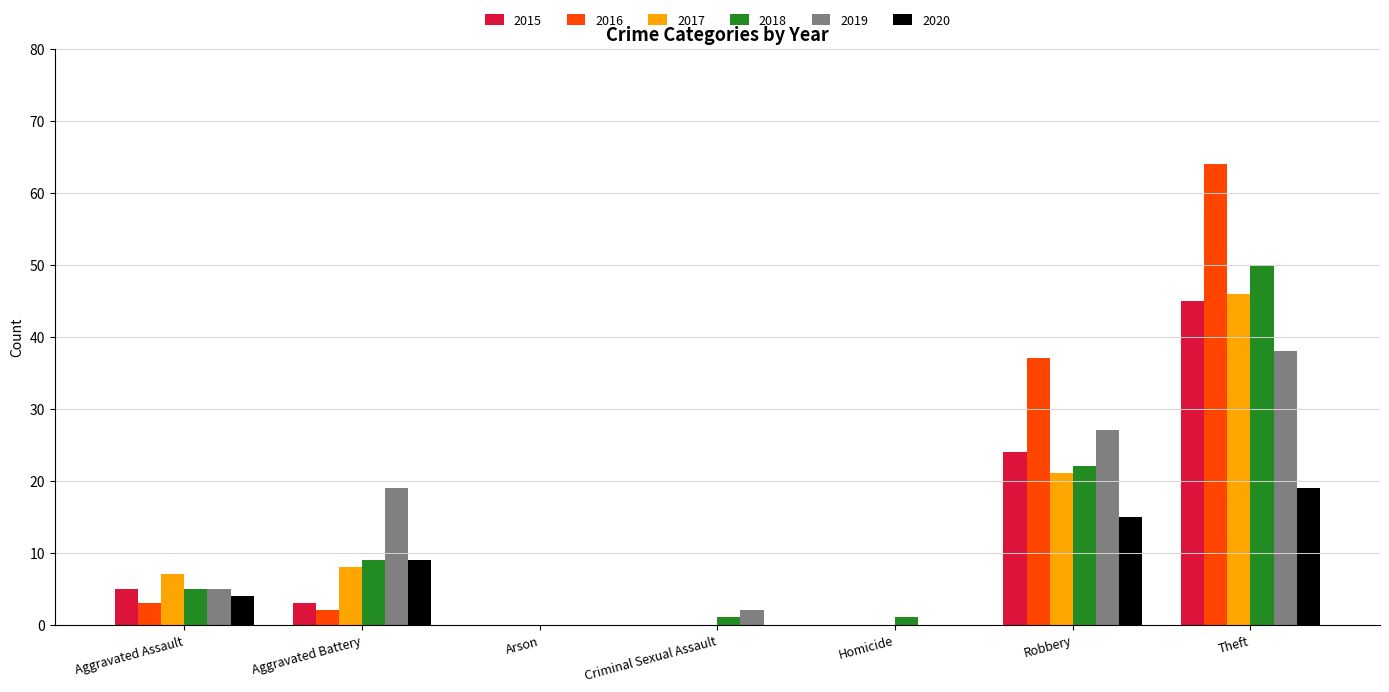

How many data points does each series have?

7